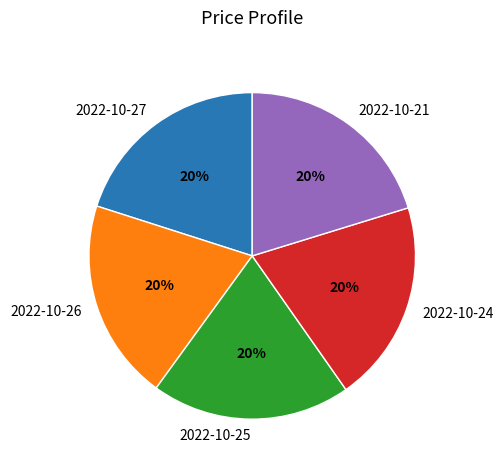

What is the ratio of the value at 2022-10-27 to the value at 2022-10-26?

1.0